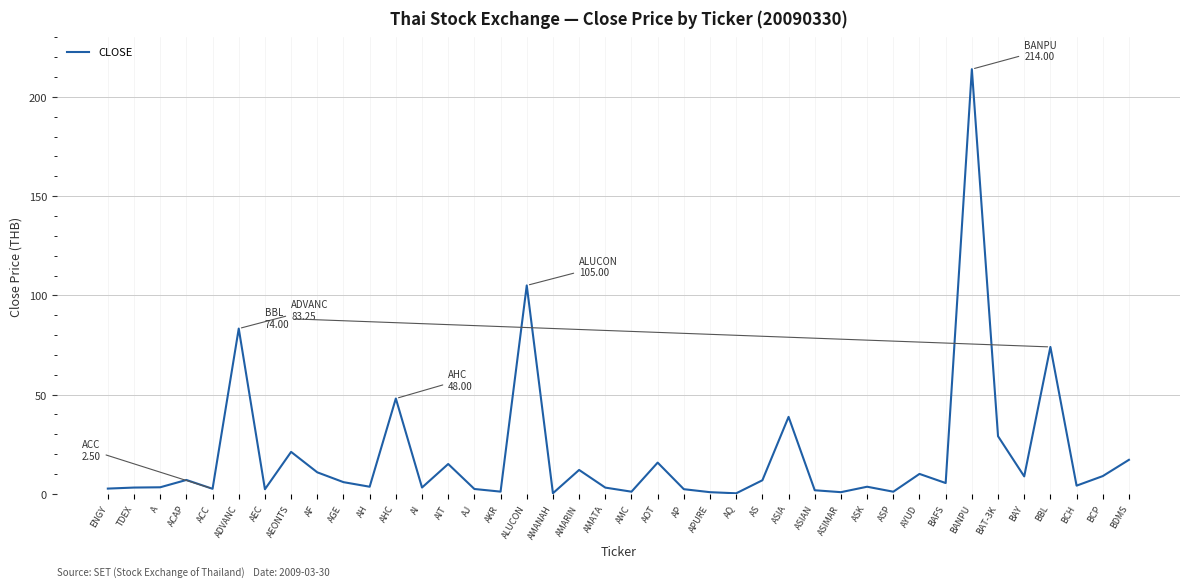

True or false: the data shows 24.6 at AIT.

False